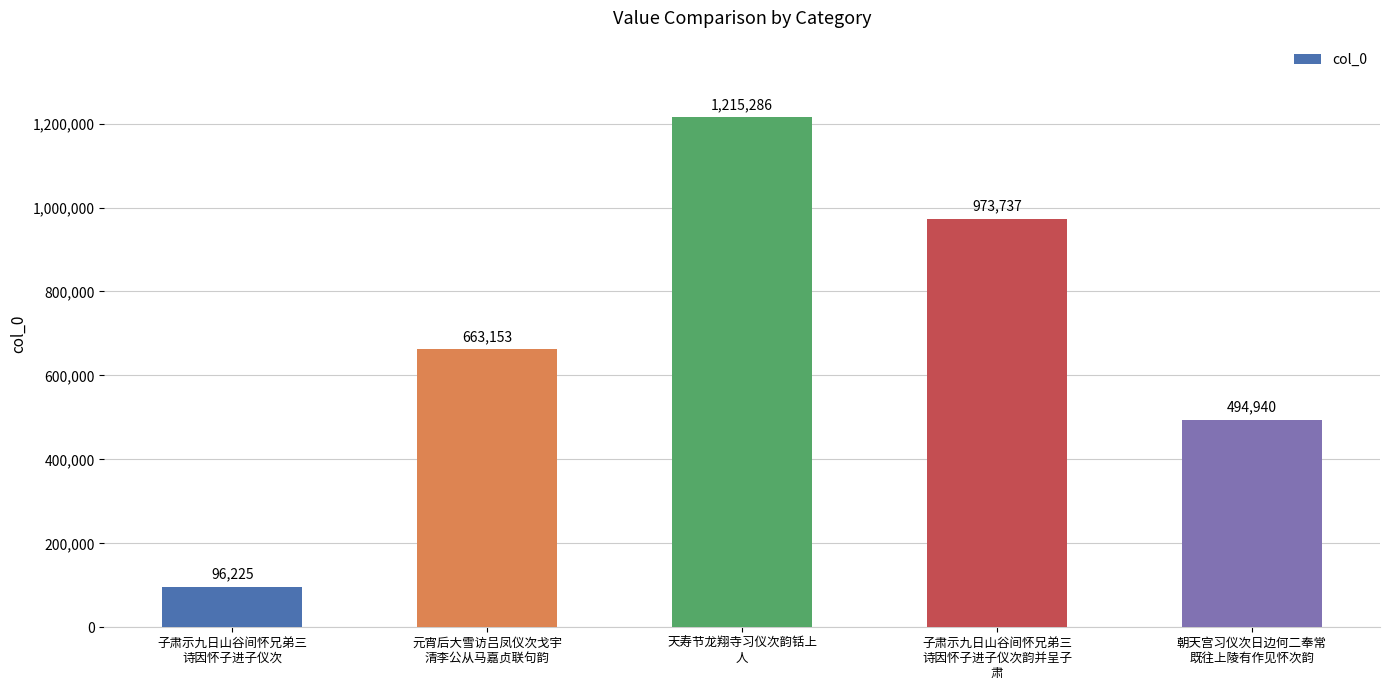

List the labels in order of value, largest first.

天寿节龙翔寺习仪次韵铦上
人, 子肃示九日山谷间怀兄弟三
诗因怀子进子仪次韵并呈子
肃, 元宵后大雪访吕凤仪次戈宇
清李公从马嘉贞联句韵, 朝天宫习仪次日边何二奉常
既往上陵有作见怀次韵, 子肃示九日山谷间怀兄弟三
诗因怀子进子仪次